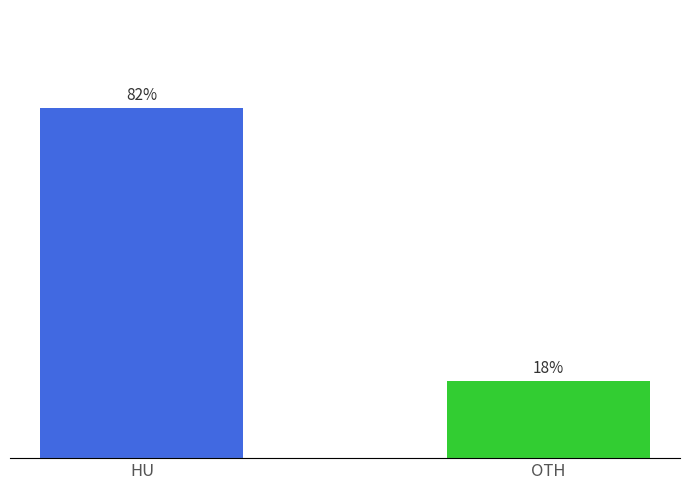

Which has a higher value, OTH or HU?

HU